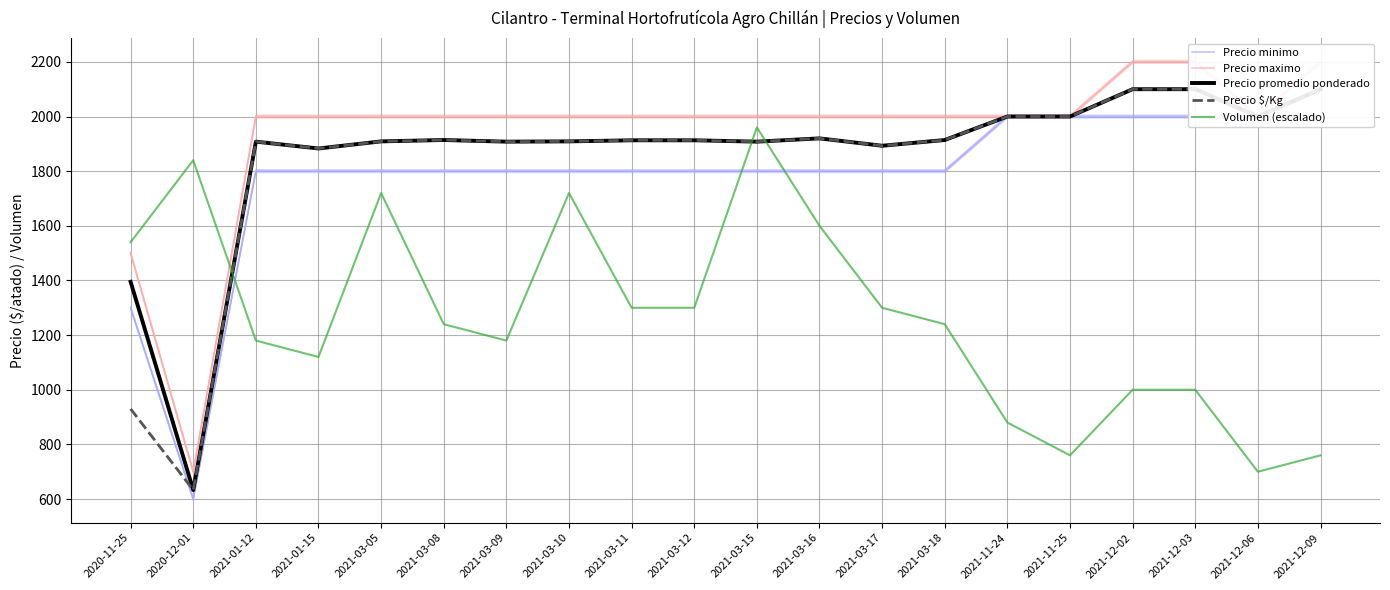

Reading left to right, list all the values displayed in this chart.

Precio minimo: 2020-11-25=1300	2020-12-01=600	2021-01-12=1800	2021-01-15=1800	2021-03-05=1800	2021-03-08=1800	2021-03-09=1800	2021-03-10=1800	2021-03-11=1800	2021-03-12=1800	2021-03-15=1800	2021-03-16=1800	2021-03-17=1800	2021-03-18=1800	2021-11-24=2000	2021-11-25=2000	2021-12-02=2000	2021-12-03=2000	2021-12-06=2000	2021-12-09=2000
Precio maximo: 2020-11-25=1500	2020-12-01=700	2021-01-12=2000	2021-01-15=2000	2021-03-05=2000	2021-03-08=2000	2021-03-09=2000	2021-03-10=2000	2021-03-11=2000	2021-03-12=2000	2021-03-15=2000	2021-03-16=2000	2021-03-17=2000	2021-03-18=2000	2021-11-24=2000	2021-11-25=2000	2021-12-02=2200	2021-12-03=2200	2021-12-06=2000	2021-12-09=2200
Precio promedio ponderado: 2020-11-25=1395	2020-12-01=633	2021-01-12=1908	2021-01-15=1883	2021-03-05=1909	2021-03-08=1914	2021-03-09=1908	2021-03-10=1909	2021-03-11=1913	2021-03-12=1913	2021-03-15=1908	2021-03-16=1920	2021-03-17=1893	2021-03-18=1914	2021-11-24=2000	2021-11-25=2000	2021-12-02=2100	2021-12-03=2100	2021-12-06=2000	2021-12-09=2100
Precio $/Kg: 2020-11-25=930	2020-12-01=633	2021-01-12=1908	2021-01-15=1883	2021-03-05=1909	2021-03-08=1914	2021-03-09=1908	2021-03-10=1909	2021-03-11=1913	2021-03-12=1913	2021-03-15=1908	2021-03-16=1920	2021-03-17=1893	2021-03-18=1914	2021-11-24=2000	2021-11-25=2000	2021-12-02=2100	2021-12-03=2100	2021-12-06=2000	2021-12-09=2100
Volumen (escalado): 2020-11-25=1540	2020-12-01=1840	2021-01-12=1180	2021-01-15=1120	2021-03-05=1720	2021-03-08=1240	2021-03-09=1180	2021-03-10=1720	2021-03-11=1300	2021-03-12=1300	2021-03-15=1960	2021-03-16=1600	2021-03-17=1300	2021-03-18=1240	2021-11-24=880	2021-11-25=760	2021-12-02=1000	2021-12-03=1000	2021-12-06=700	2021-12-09=760